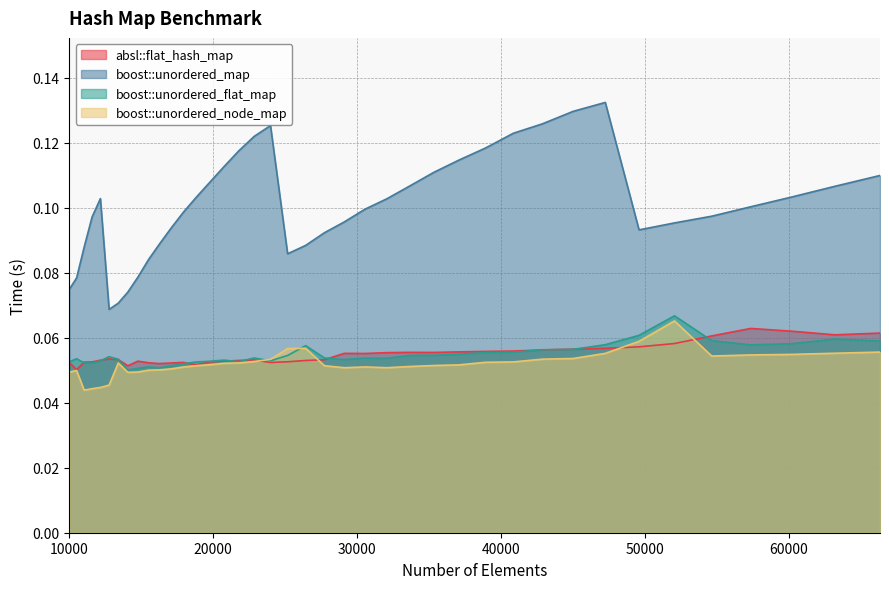

What is the total value across all series at 54656?

0.3